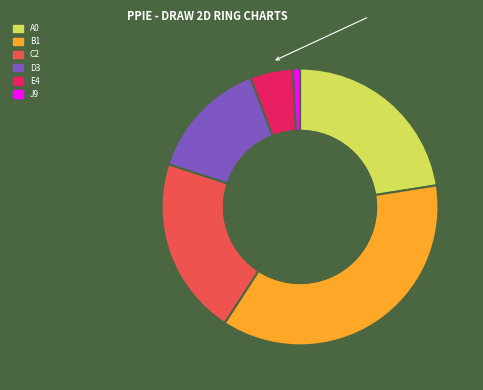

Does B1 account for over 50% of the chart?

No